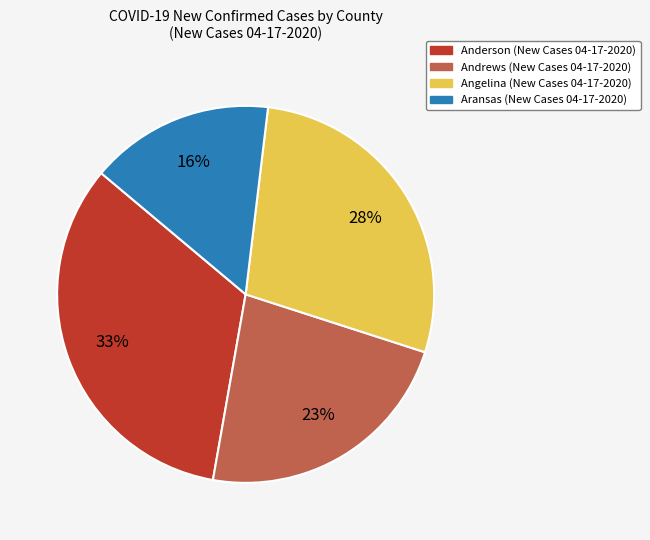

Does any single category account for the majority?

No